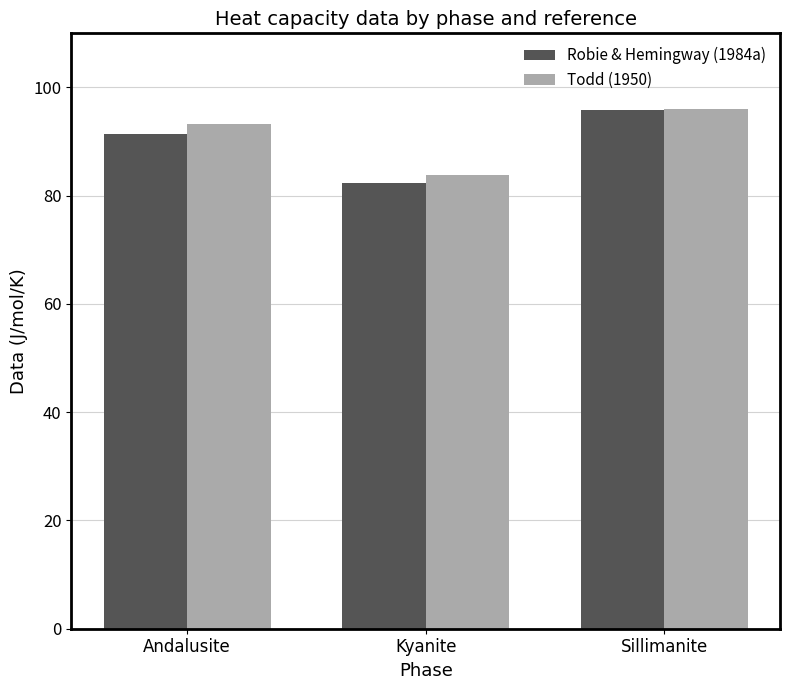

What is the value of the Todd (1950) bar at the 2nd from the left?

83.8